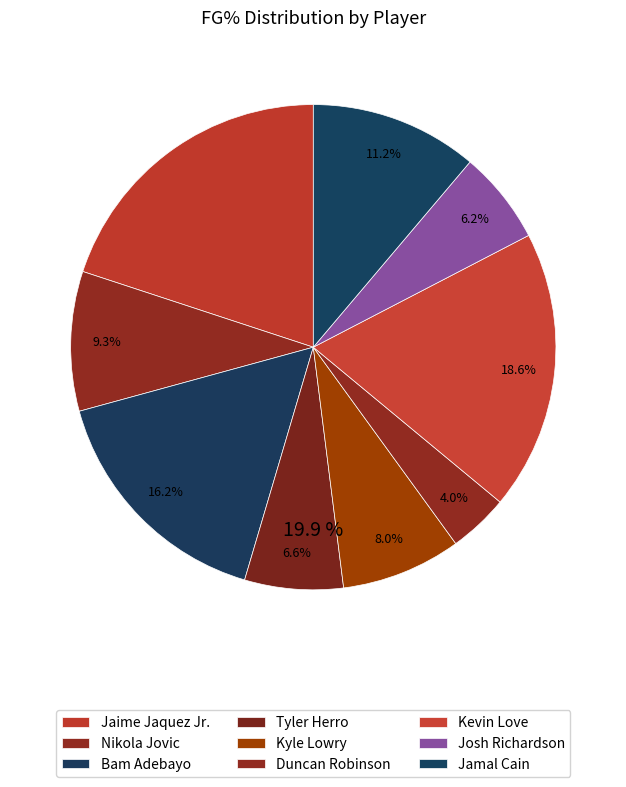

To the nearest percent, what percentage of the pie is Bam Adebayo?

16%